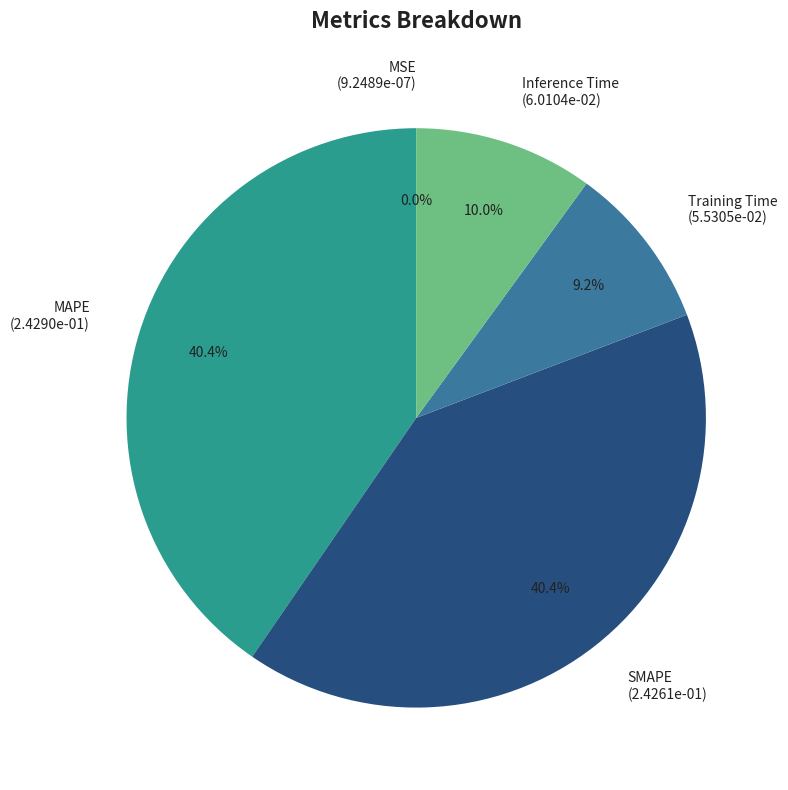

Does any single category account for the majority?

No